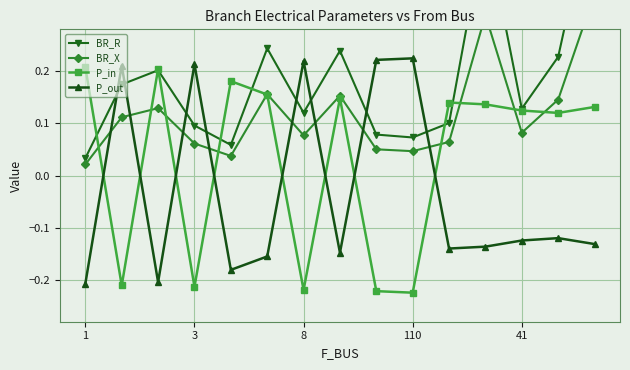

How many intersections are there between P_out and P_in?

8